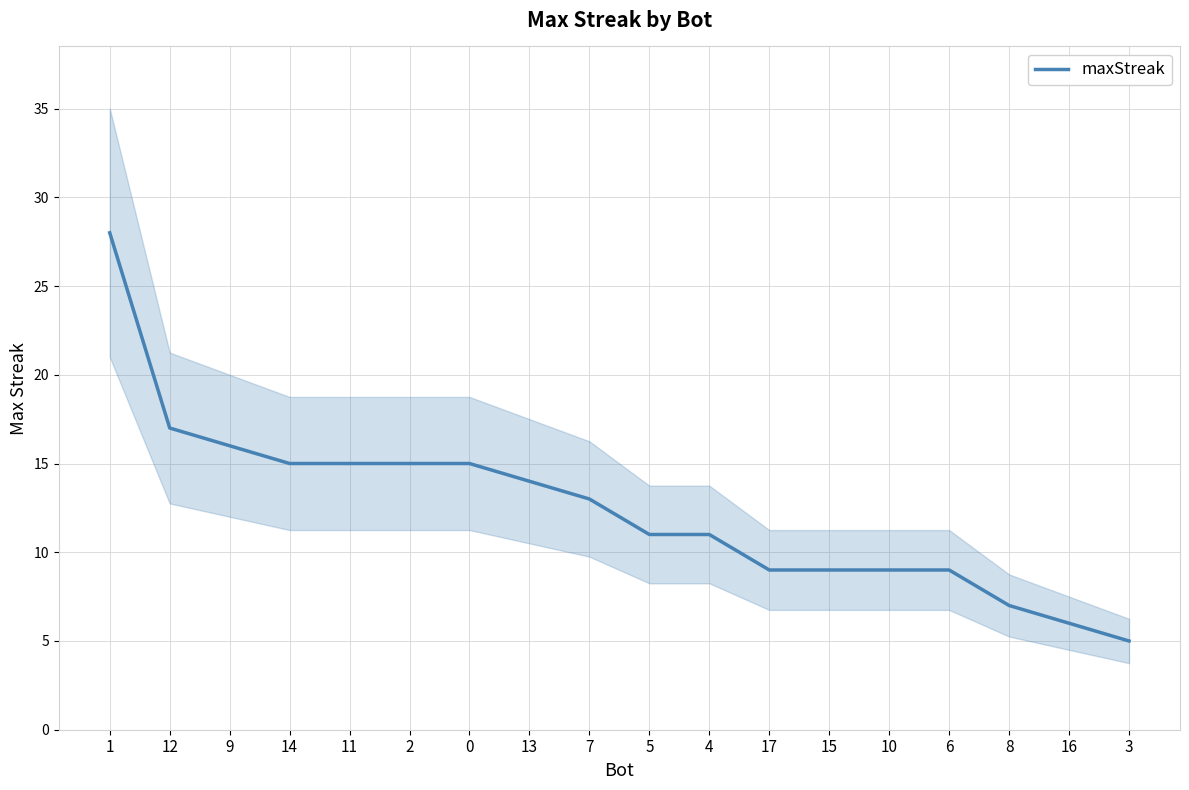

At which category does the chart reach its peak across all series?

1